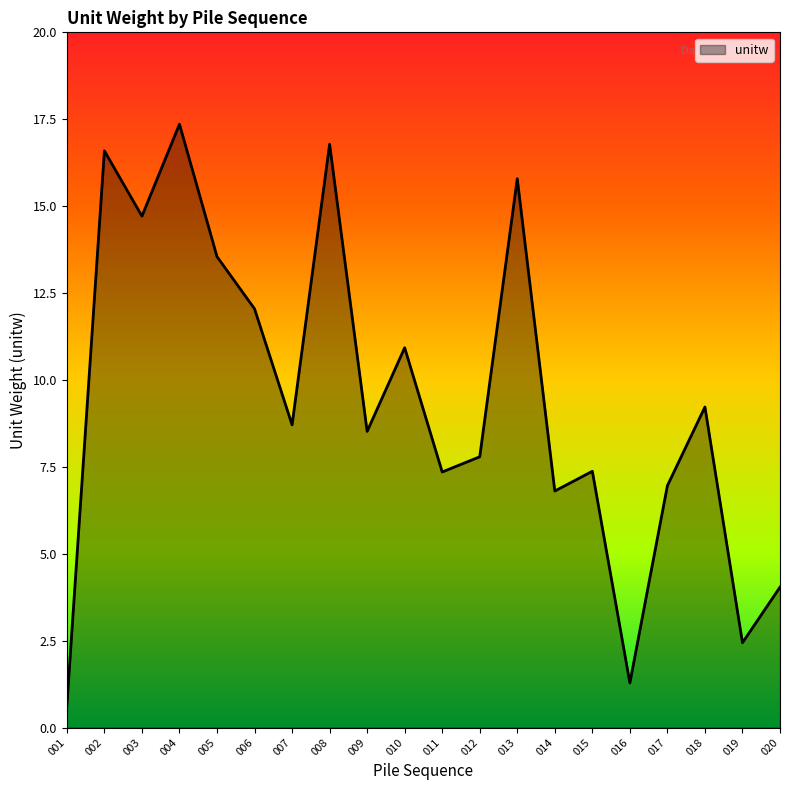

Which has a higher value, 010 or 020?

010